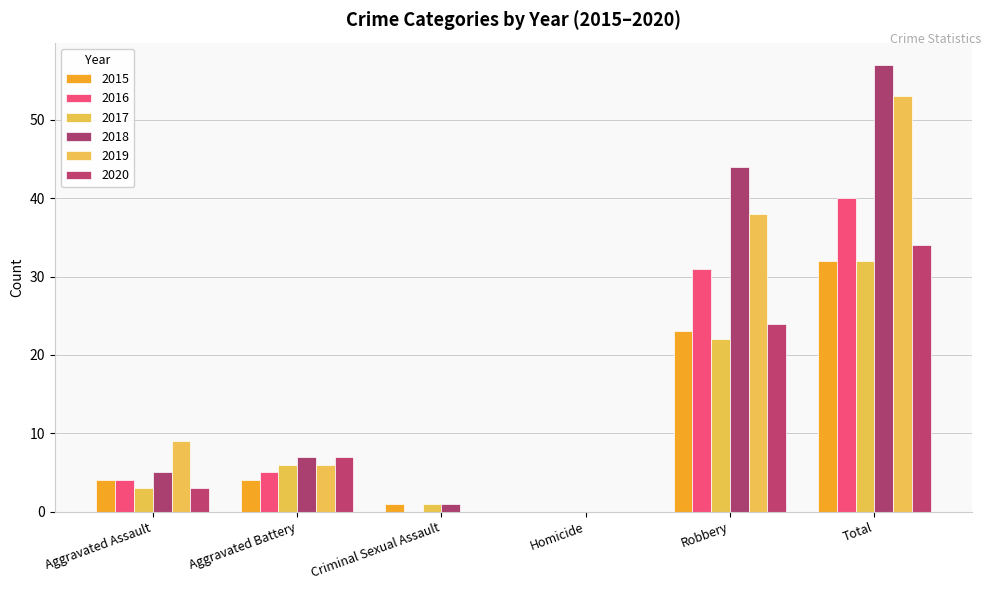

What is the highest value of the 2018 series?

57